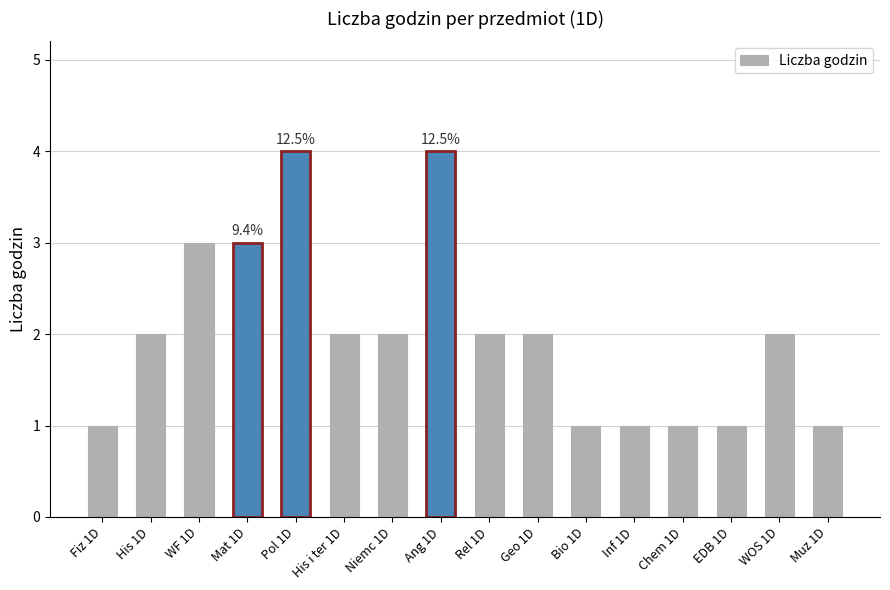

Approximately how many times larger is the value at Chem 1D compared to His 1D?

0.5